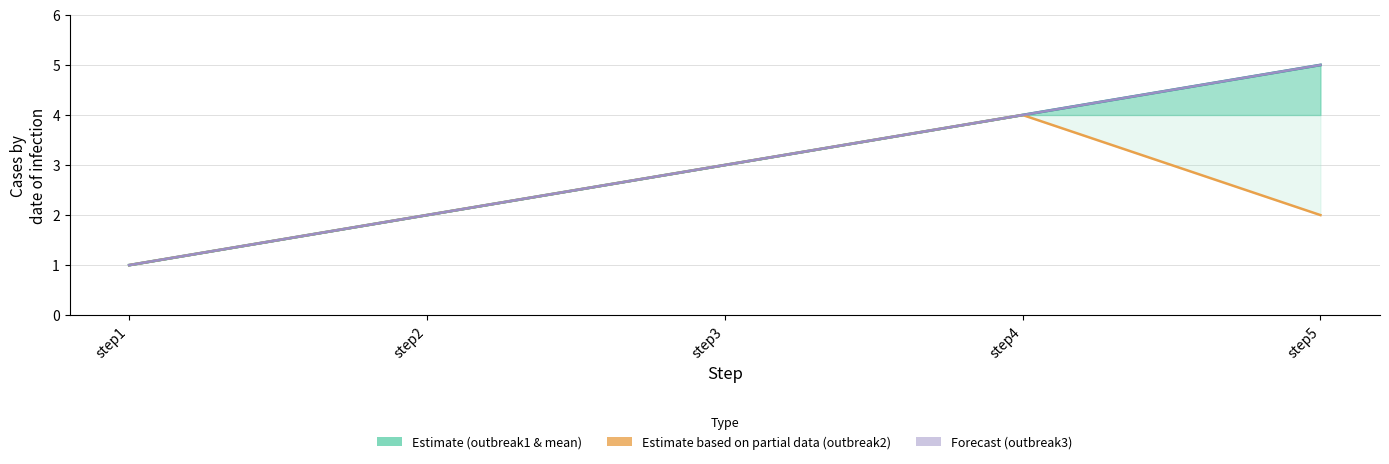

Reading left to right, transcribe all the data shown in this chart.

outbreak1: step1=1	step2=2	step3=3	step4=4	step5=5
outbreak2: step1=1	step2=2	step3=3	step4=4	step5=2
outbreak3: step1=1	step2=2	step3=3	step4=4	step5=5